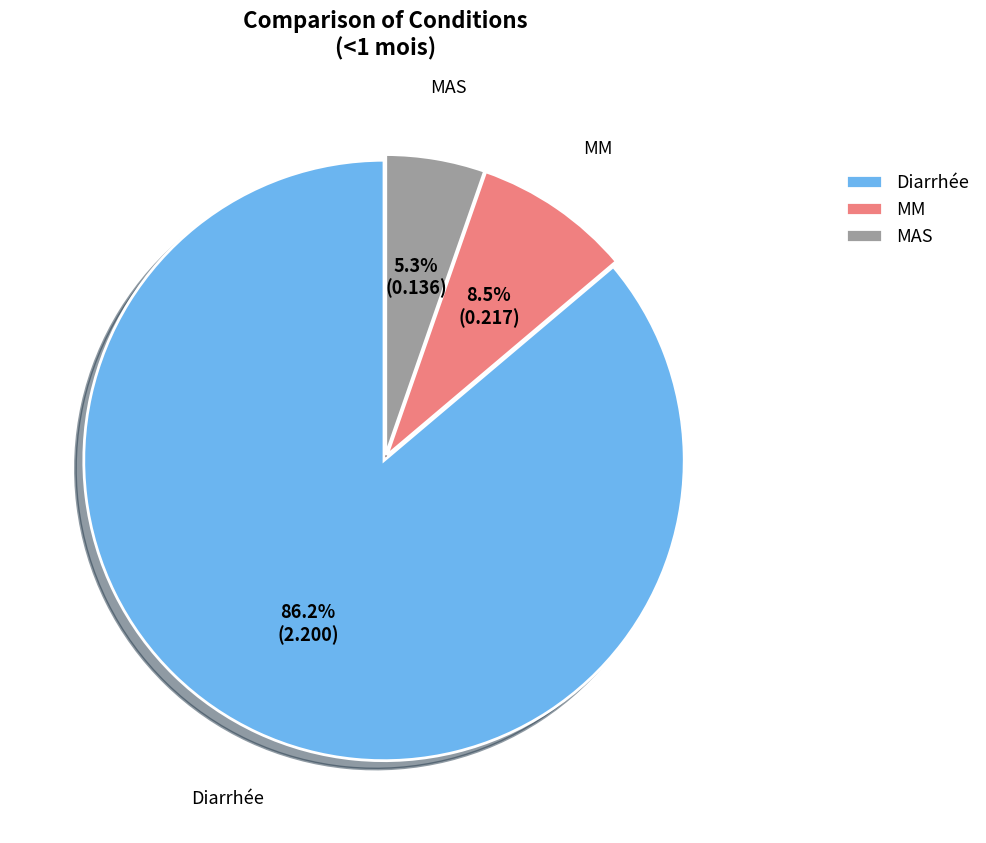

To the nearest percent, what percentage of the pie is Diarrhée?

86%